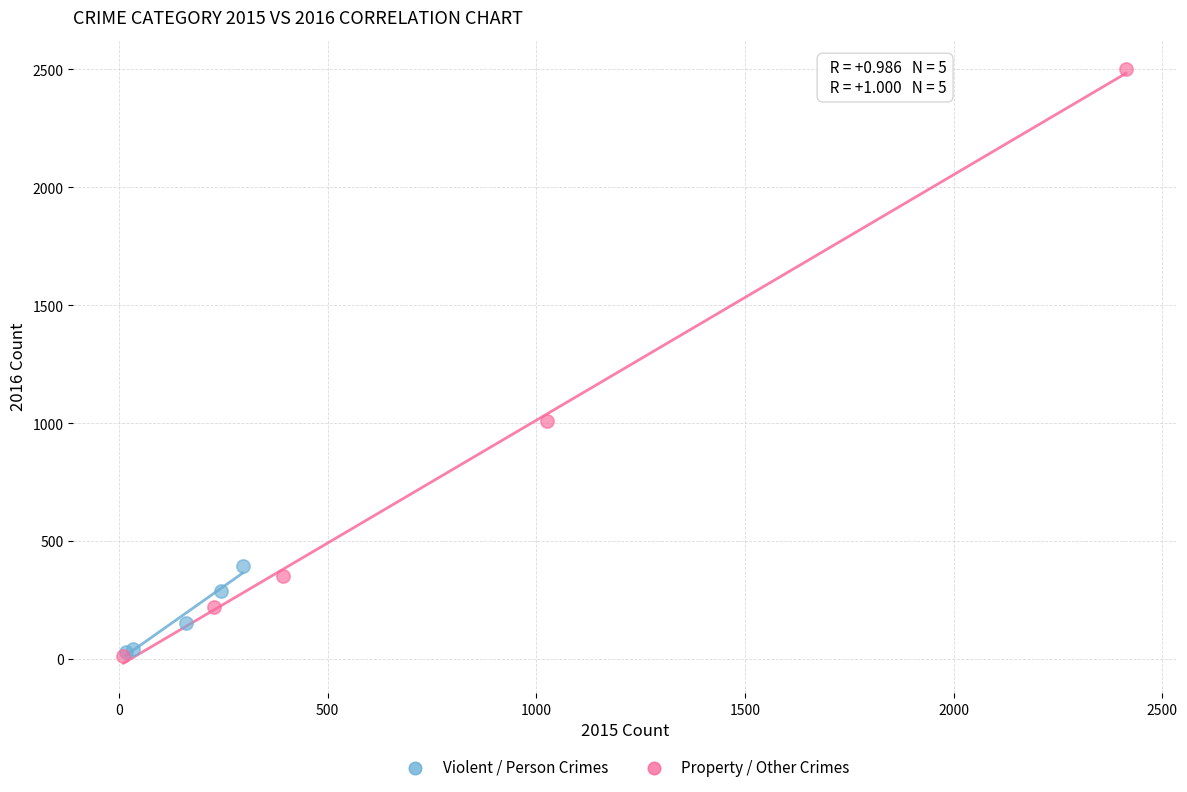

Which series contains the highest Y value?

Property / Other Crimes